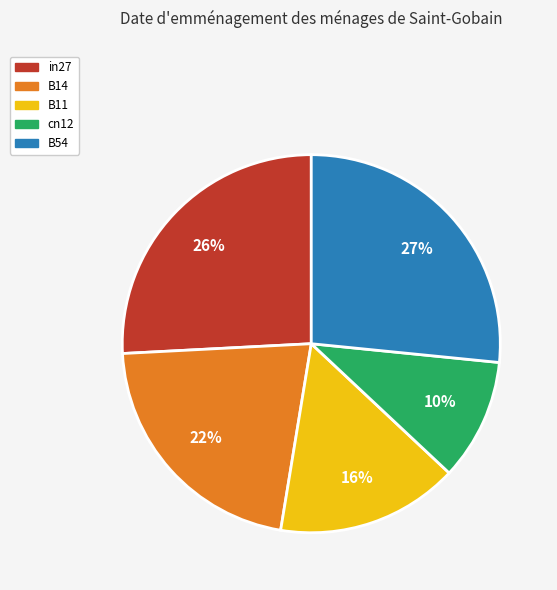

Is cn12 the majority of the pie?

No